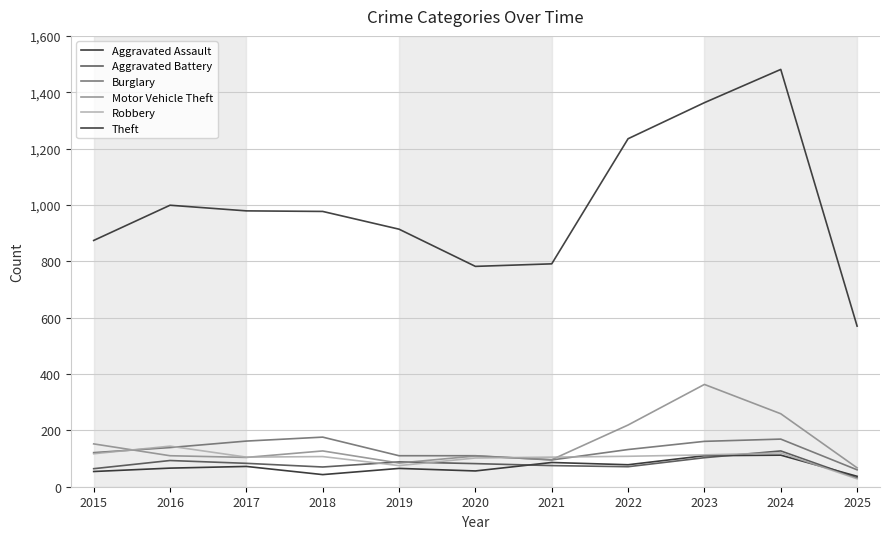

Which category has the lowest value in the Aggravated Battery series?

2025